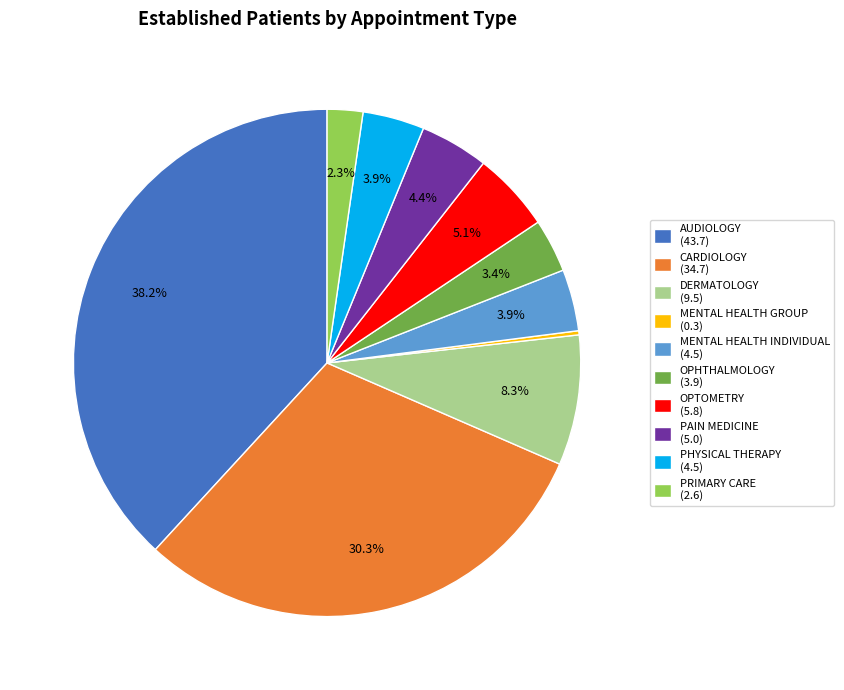

Is there any slice that represents more than half of the pie?

No